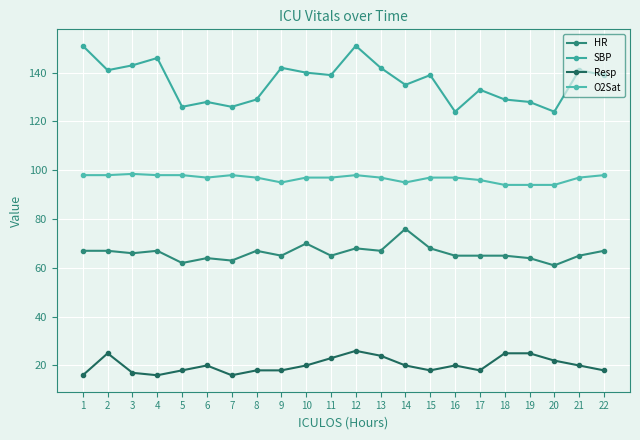

How many distinct data groups are displayed?

4